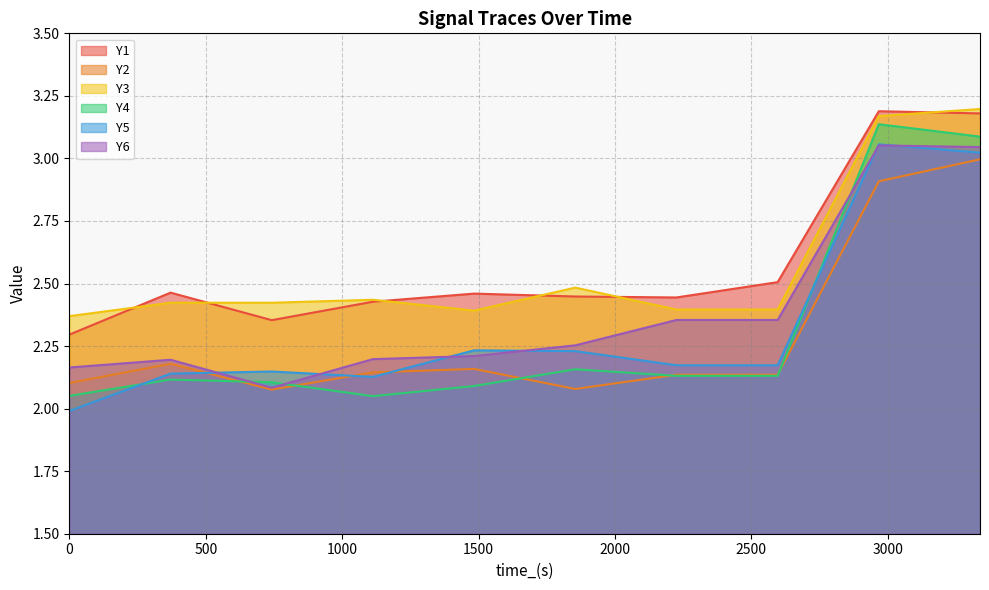

What value does the Y6 series have at 2967.473?

3.1